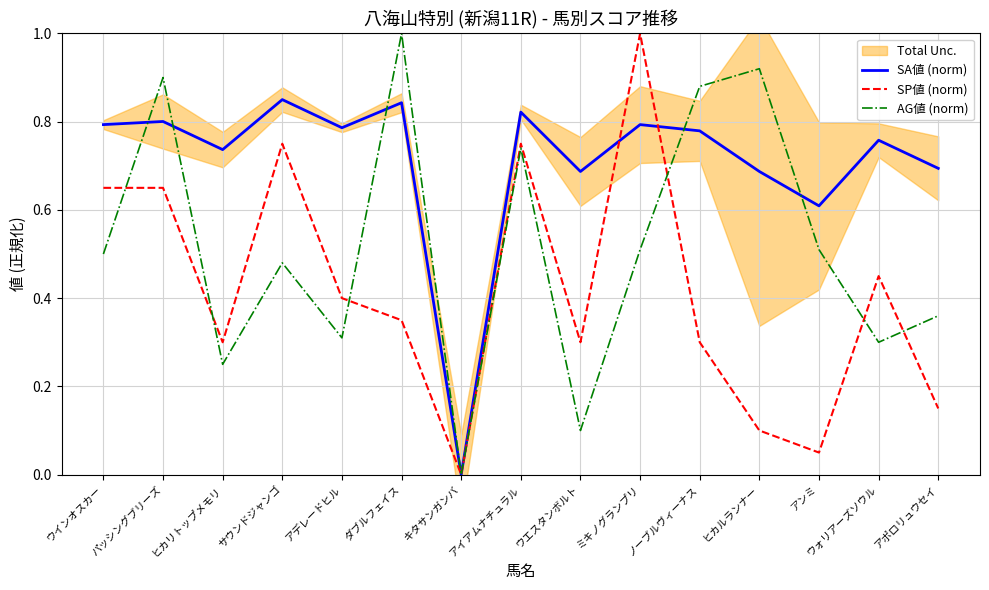

True or false: AG値 (norm) has a value of 0.1 at アポロリュウセイ.

False